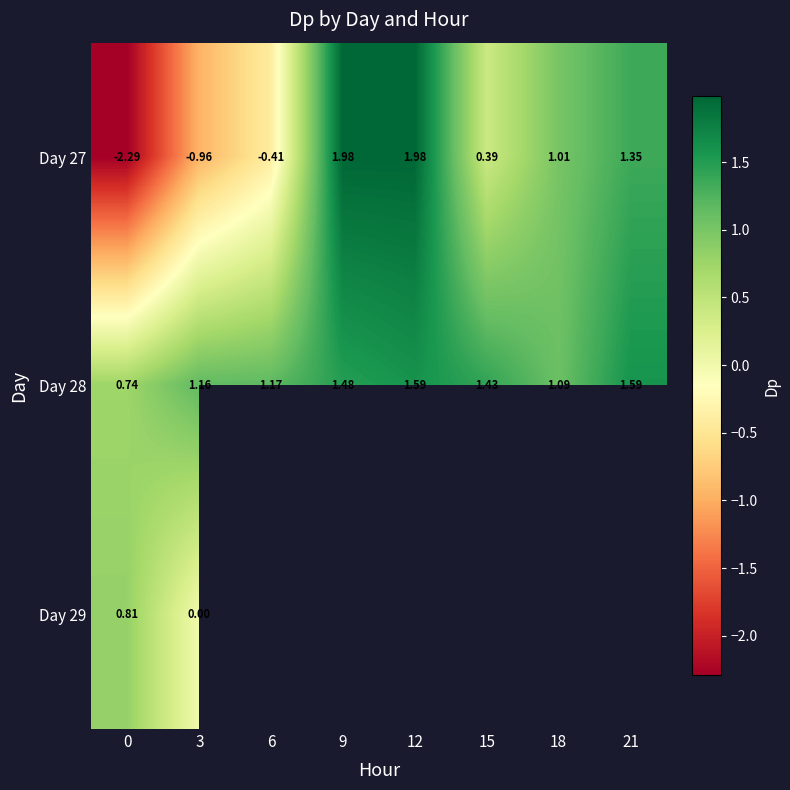

Between 9 and 12, which series saw the biggest shift?

Day 28